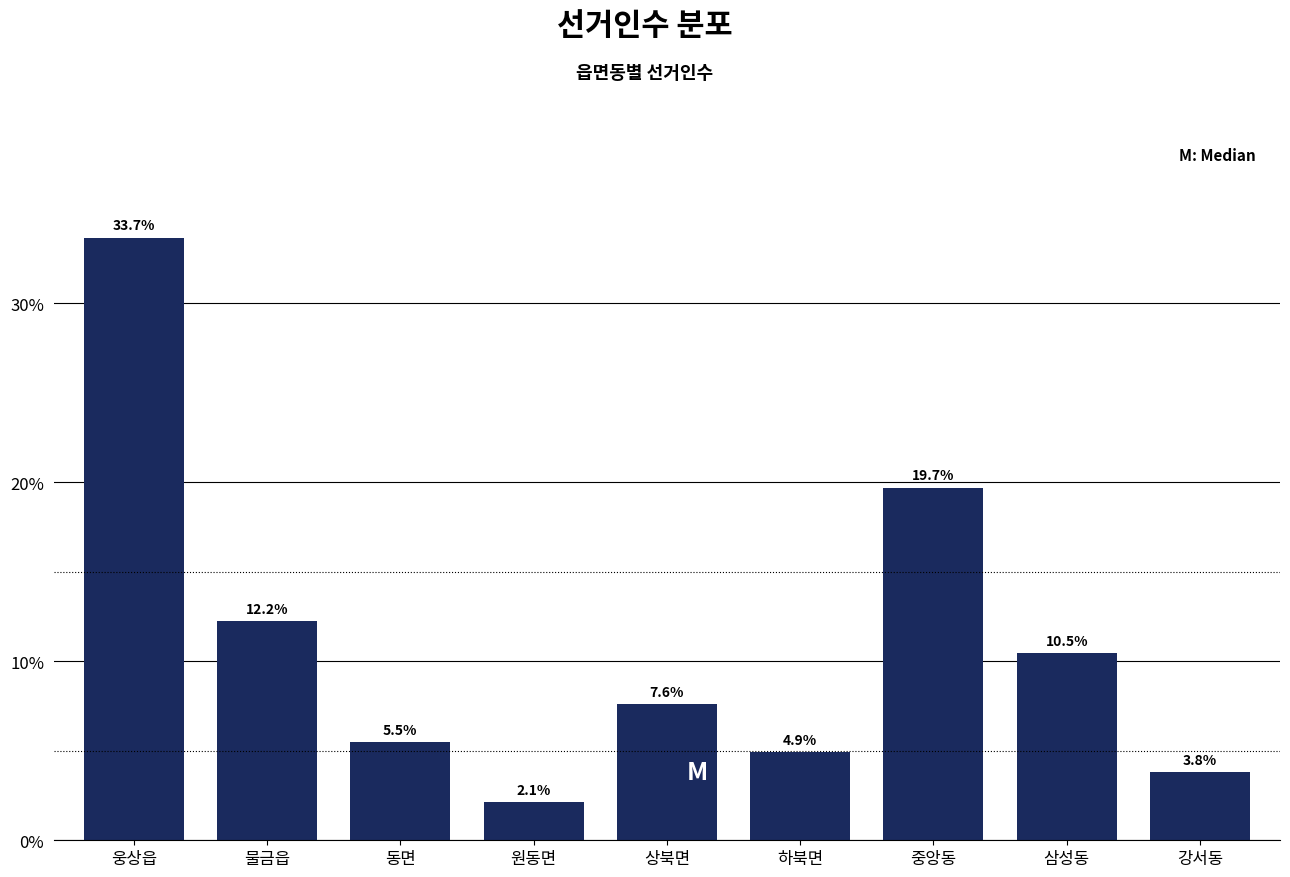

Reading right to left, transcribe all the data shown in this chart.

강서동=3.8	삼성동=10.5	중앙동=19.7	하북면=4.9	상북면=7.6	원동면=2.1	동면=5.5	물금읍=12.2	웅상읍=33.7